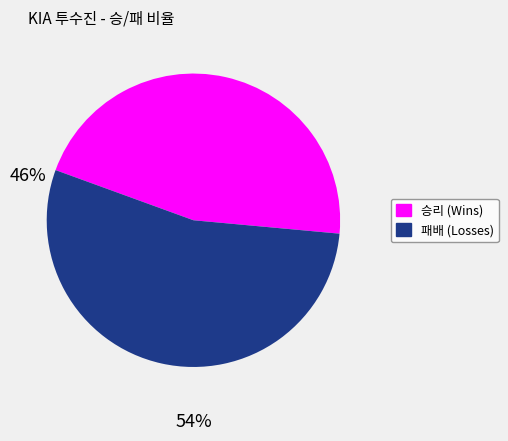

Do 패배 and 승리 together represent more than half of the pie?

Yes